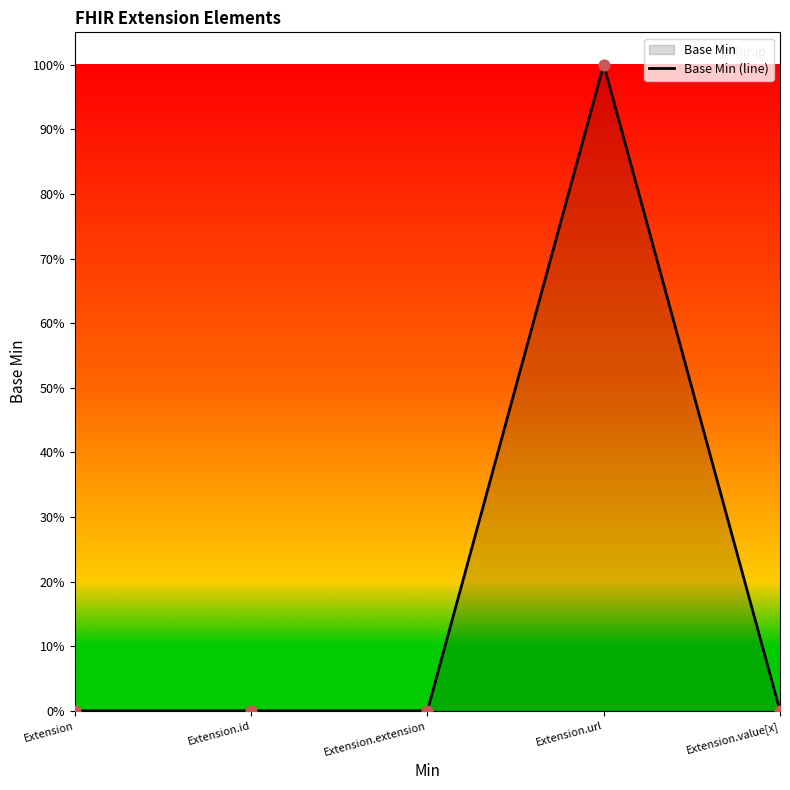

Between Extension.url and Extension, which is larger?

Extension.url